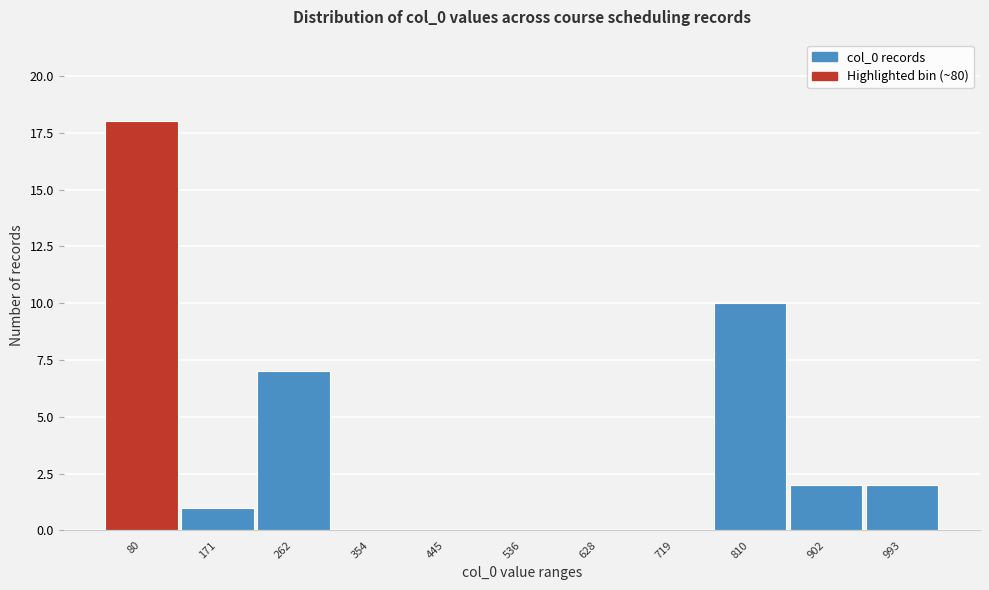

Reading left to right, what are all the values shown in this chart?

80=18	171=1	262=7	354=0	445=0	536=0	628=0	719=0	810=10	902=2	993=2